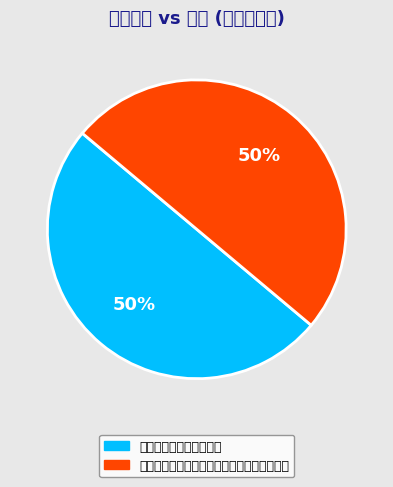

To the nearest percent, what is the average slice percentage?

50%